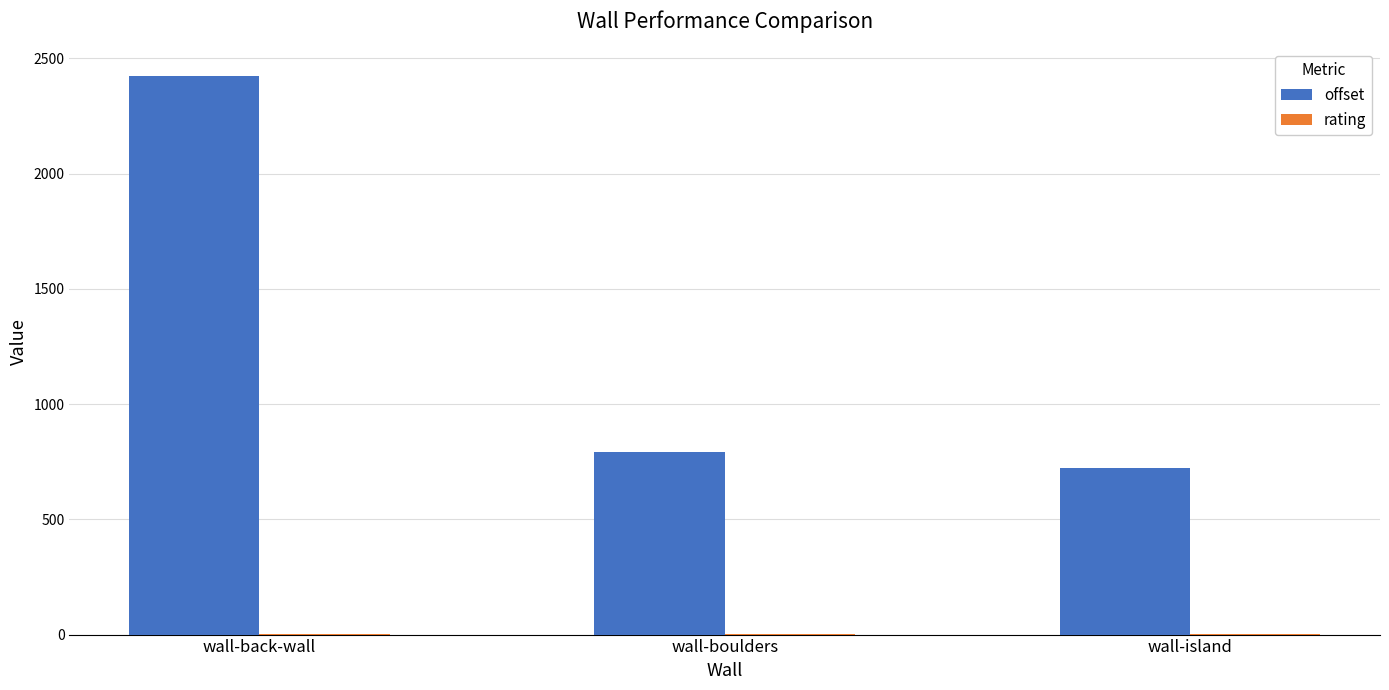

At which label does offset reach its peak?

wall-back-wall